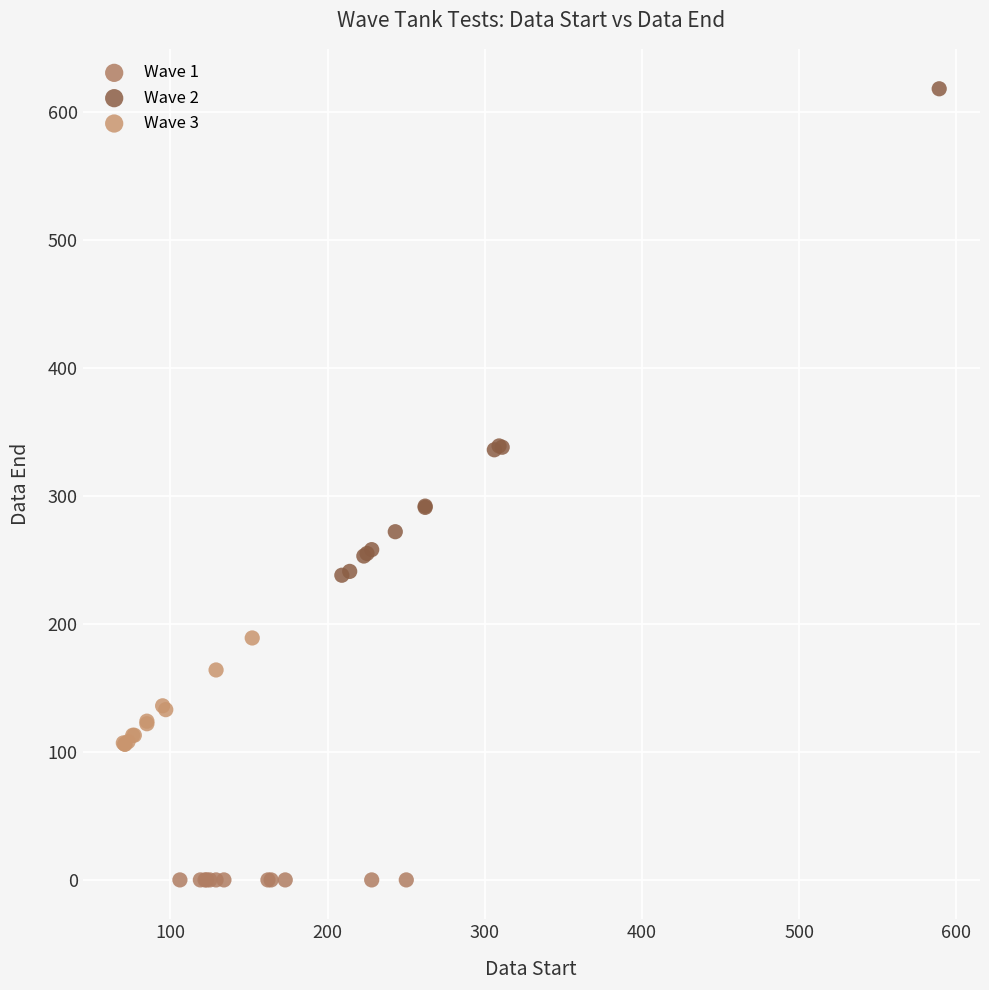

Which series contains the highest Y value?

Wave 2